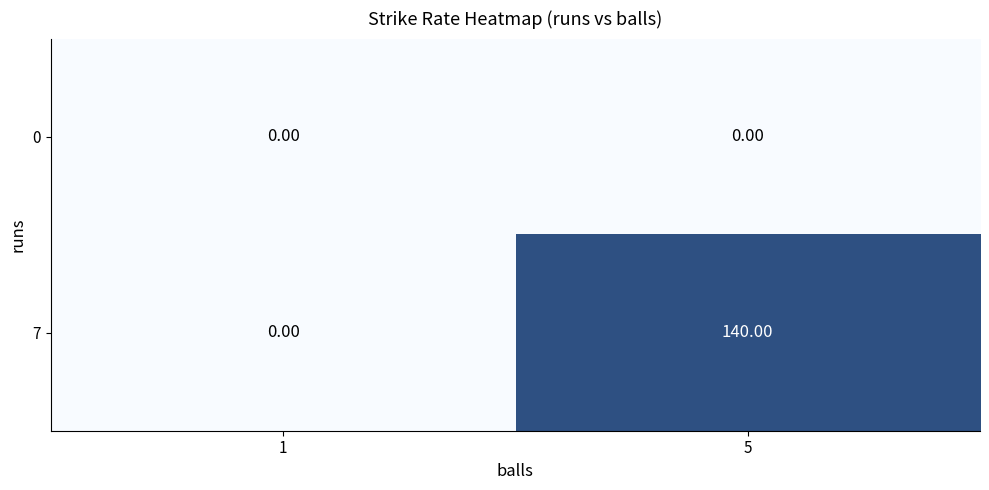

What is the average value of the 7 series?

70